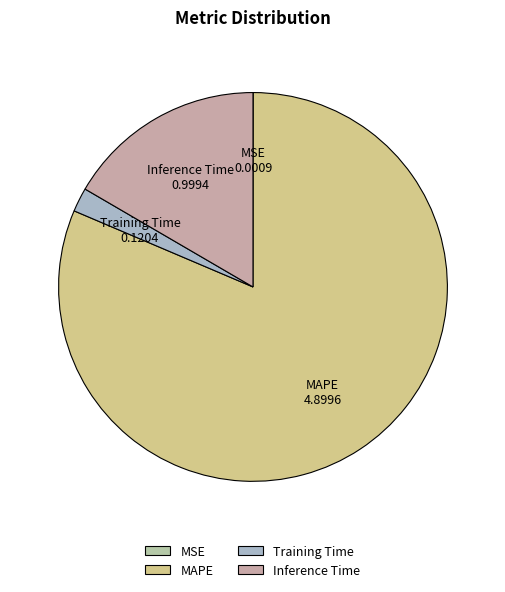

Is it true that MAPE is 73% of the pie?

False